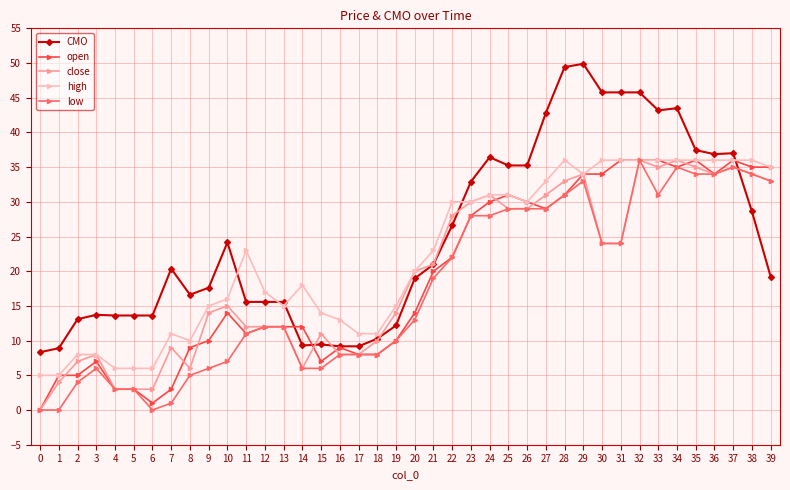

What is the maximum value shown in the chart?

49.9